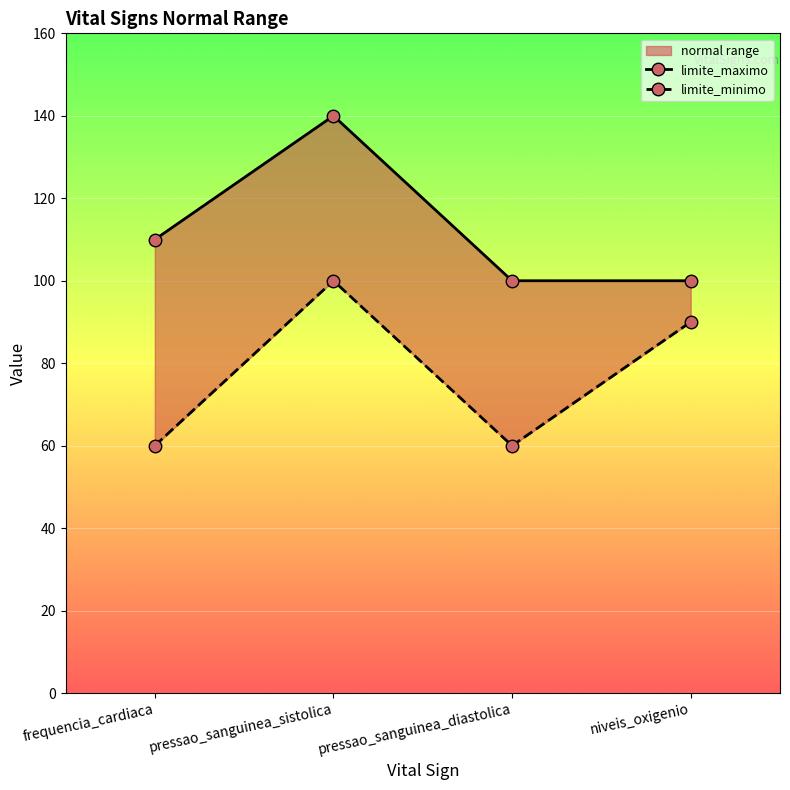

Rank the series by their maximum value, from lowest to highest.

limite_minimo, limite_maximo